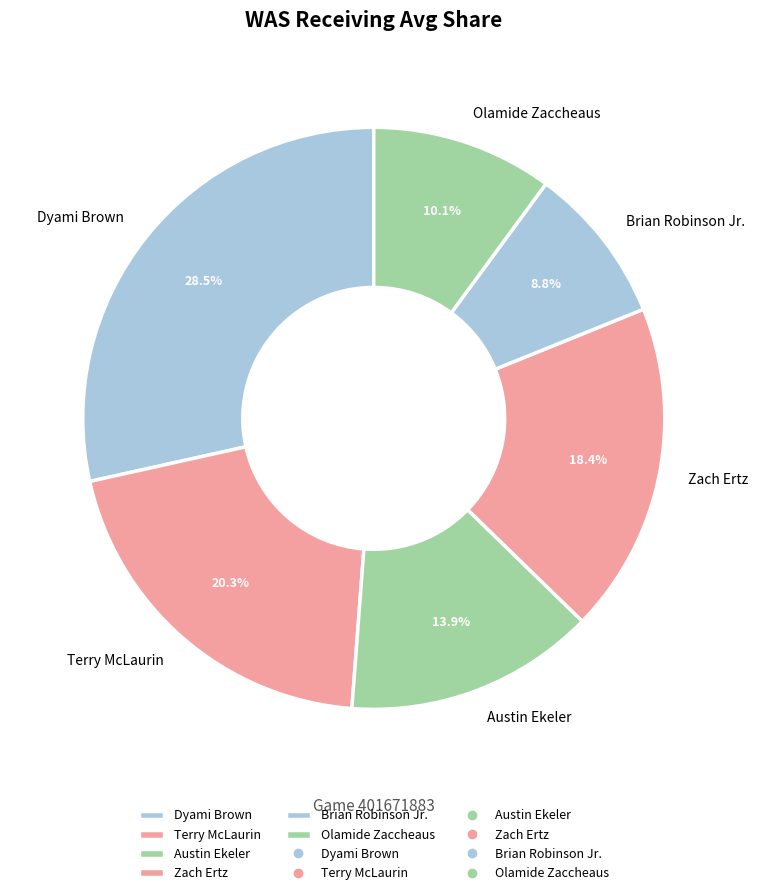

Between Zach Ertz and Olamide Zaccheaus, which is larger?

Zach Ertz